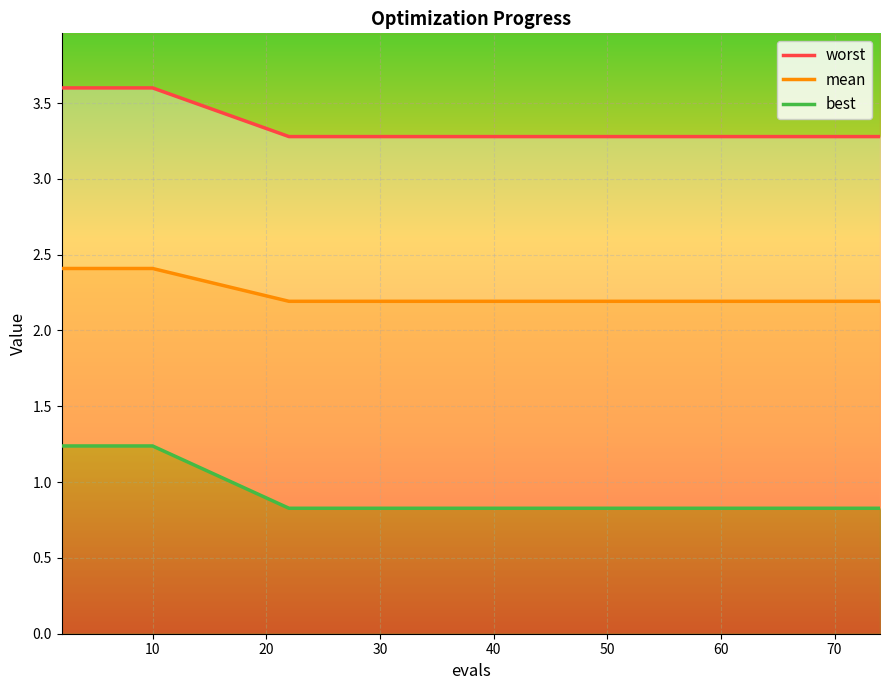

What is the lowest value of the mean series?

2.2